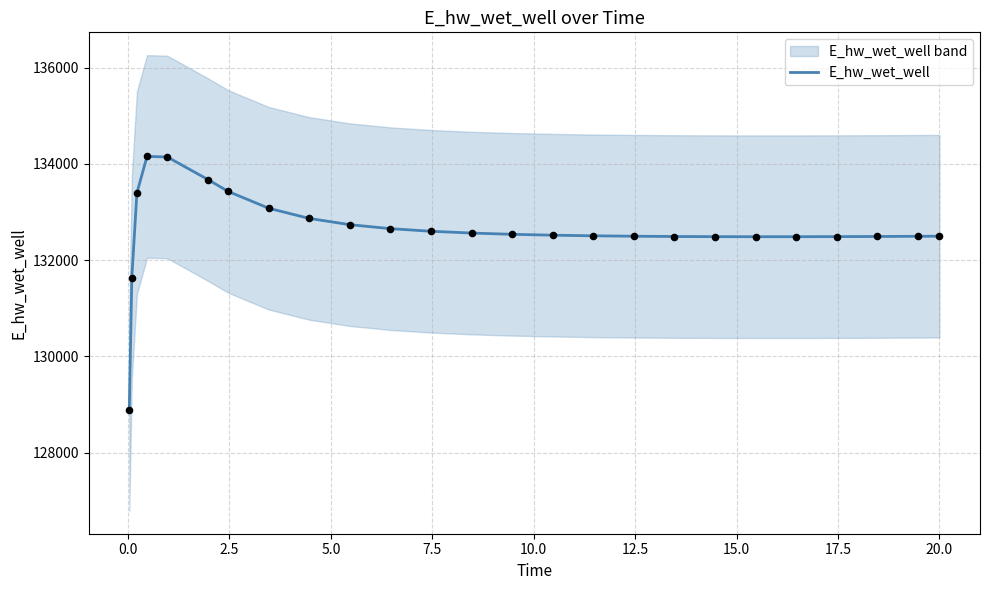

What is the lowest value of the E_hw_wet_well series?

128893.7